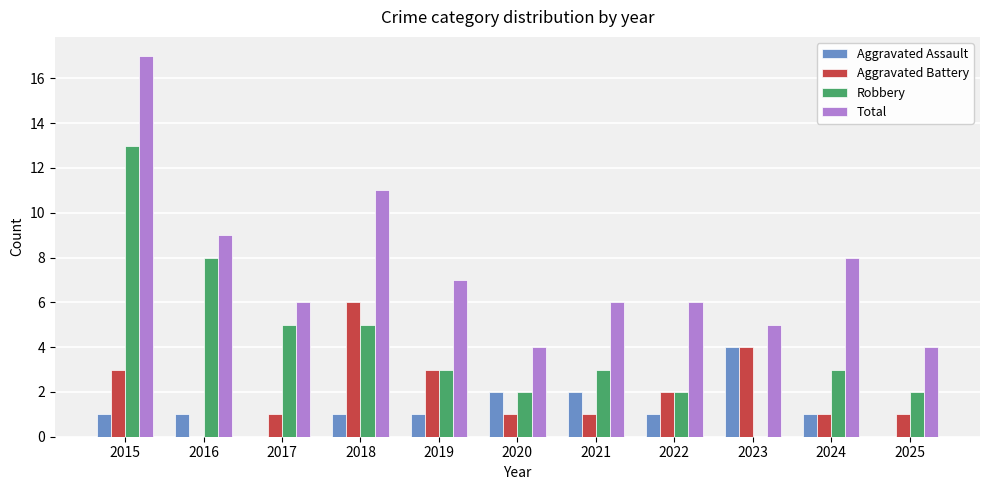

Between 2015 and 2020, which series saw the biggest shift?

Total